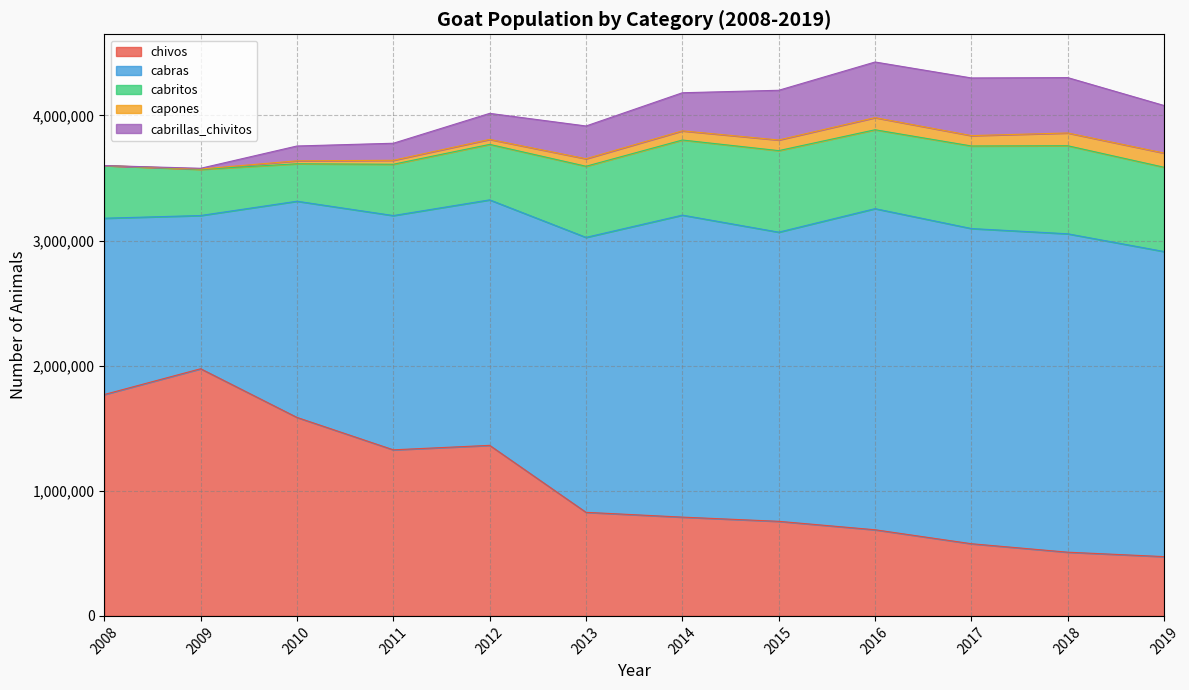

At which category does capones reach its first local valley?

2017